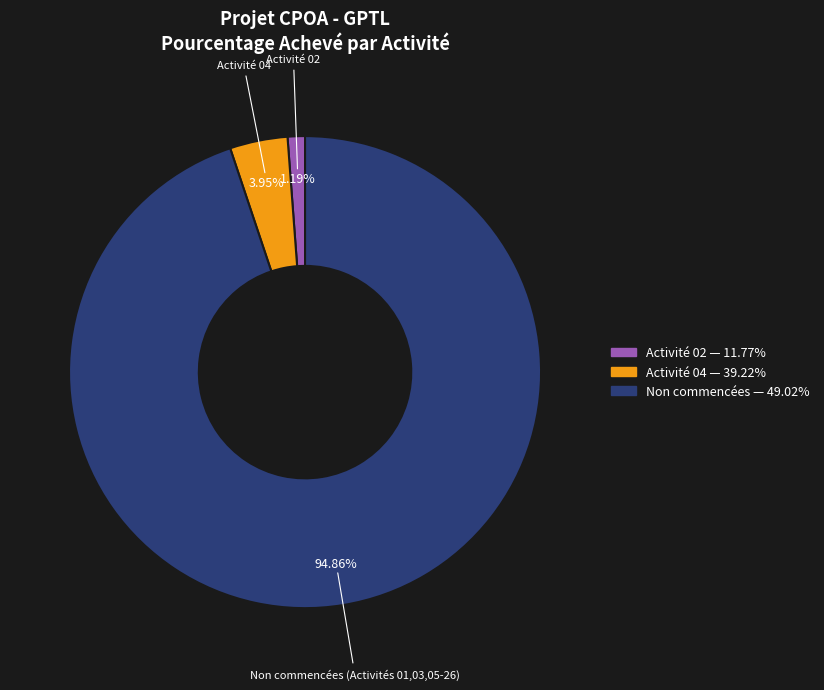

Approximately how many times larger is the value at Activité 04 compared to Activité 02?

3.3